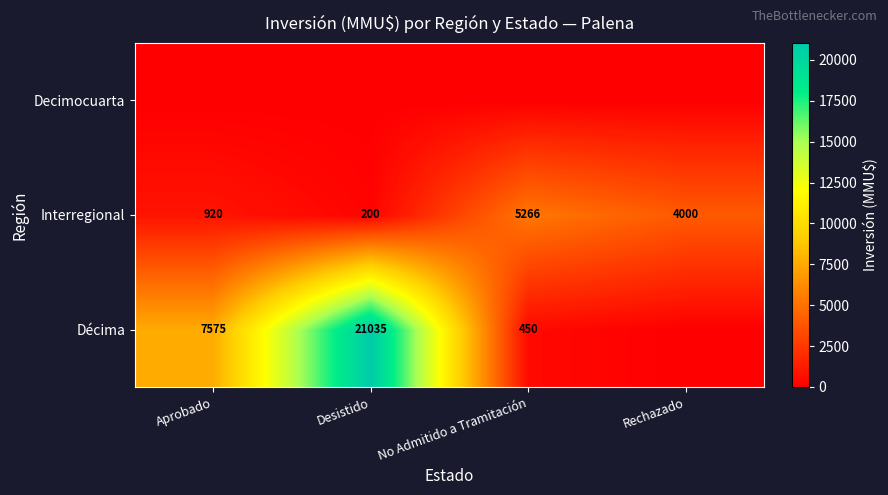

The Décima series shows 9969 at Aprobado. True or false?

False